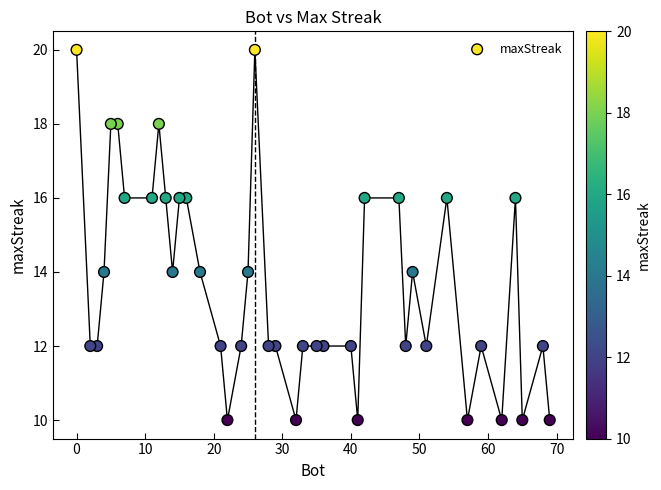

What is the range of Y values (max minus min)?

10